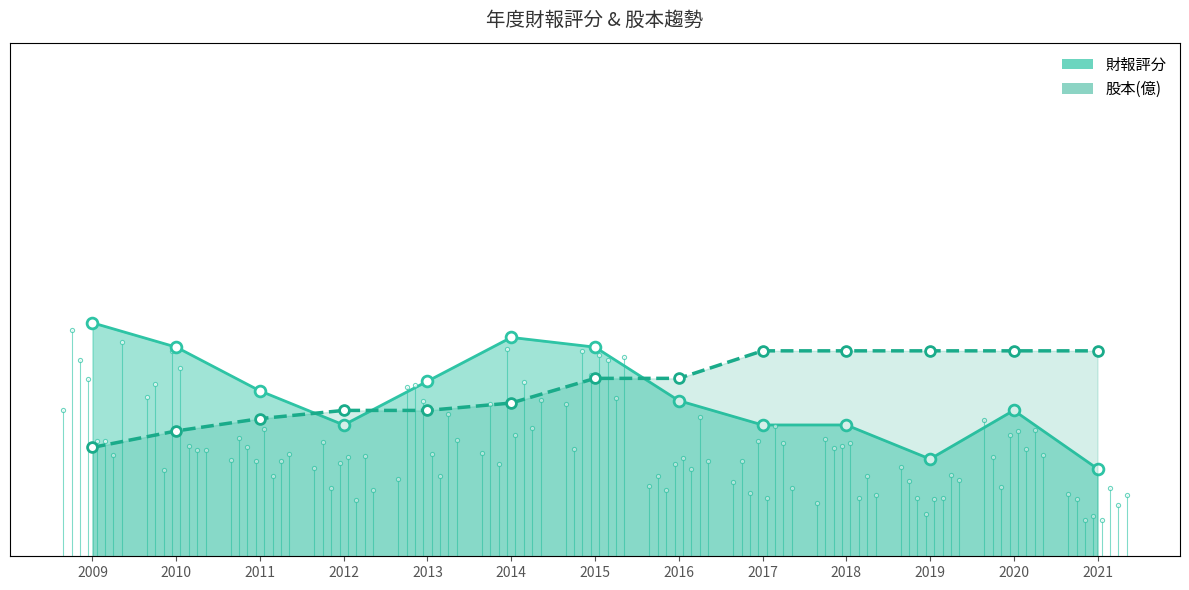

What is the total value across all series at 2014?

74.8